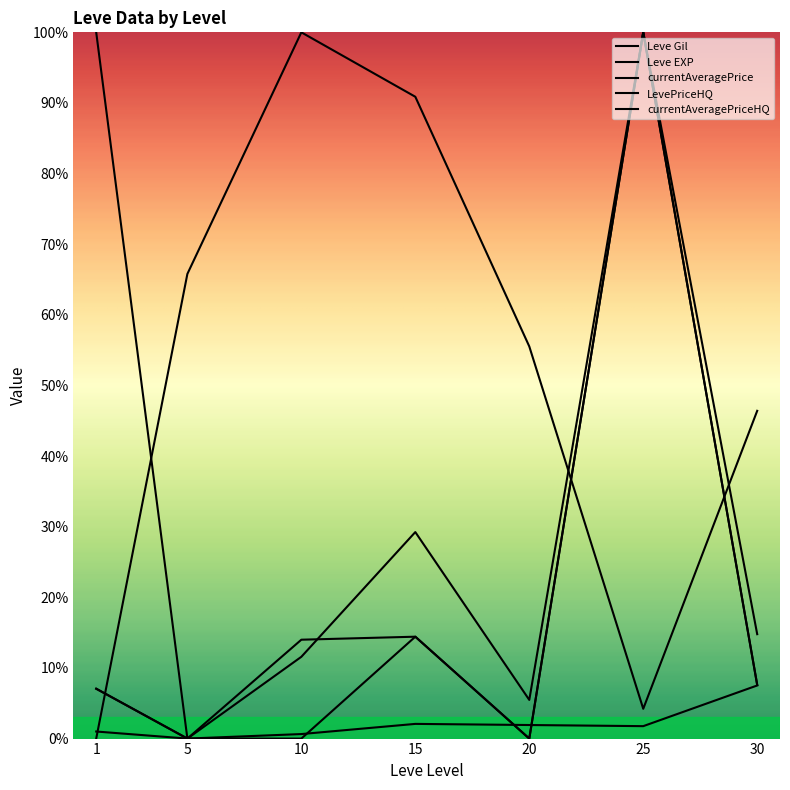

Between which two adjacent categories do Leve Gil and Leve EXP first intersect?

1 and 5